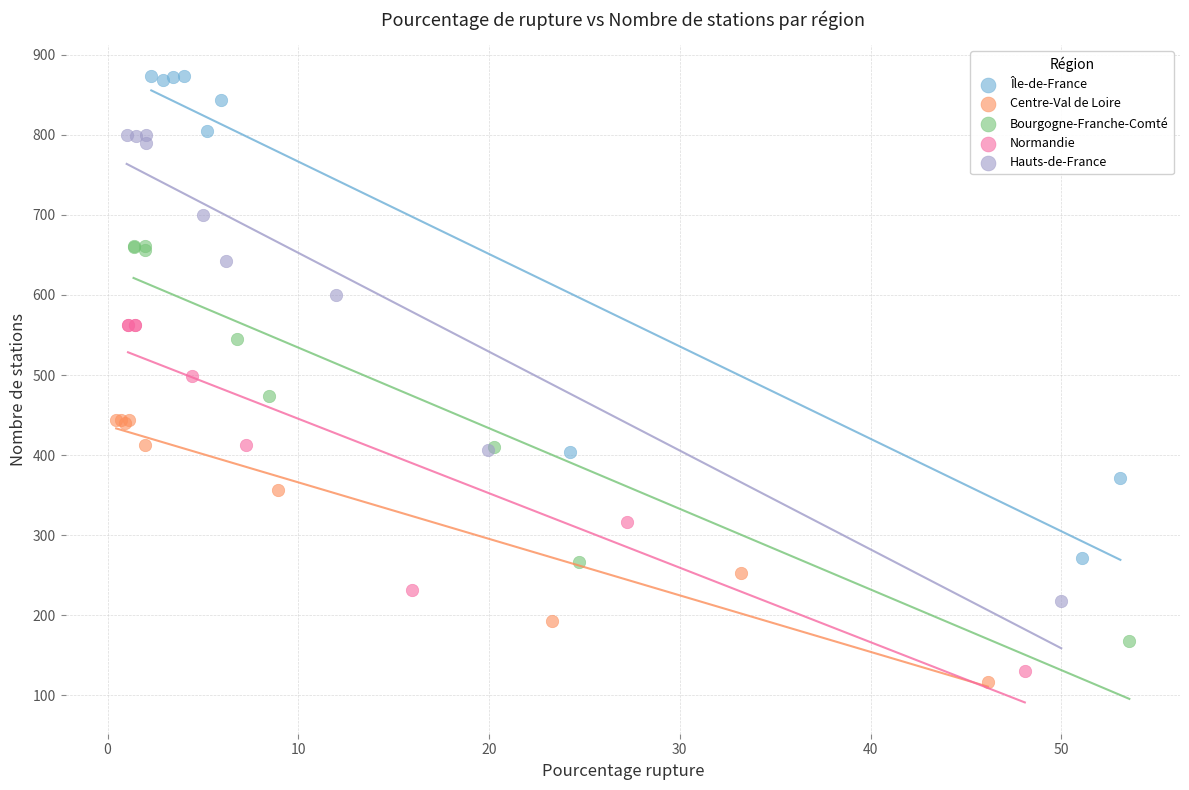

Which series has the widest spread of Y values?

Île-de-France